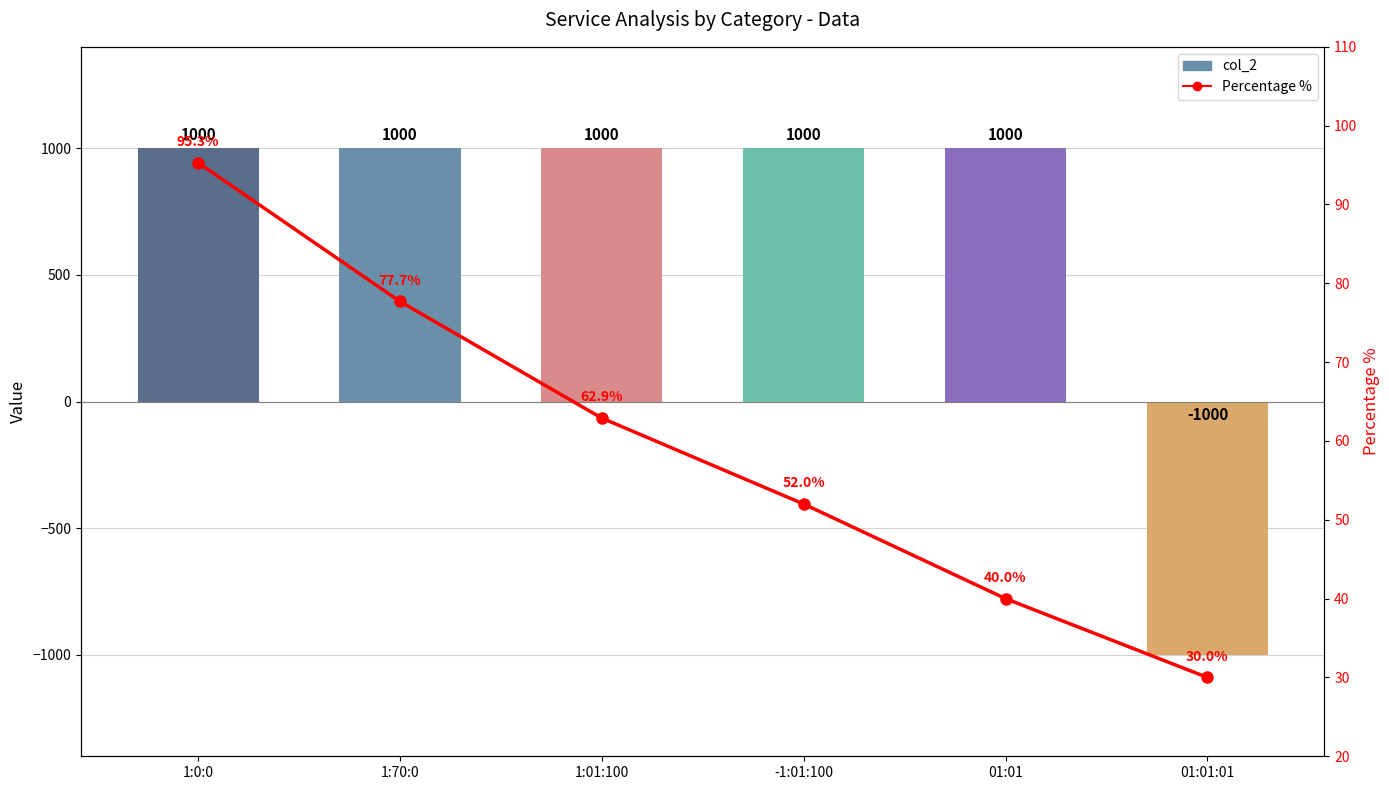

How many distinct data groups are displayed?

2